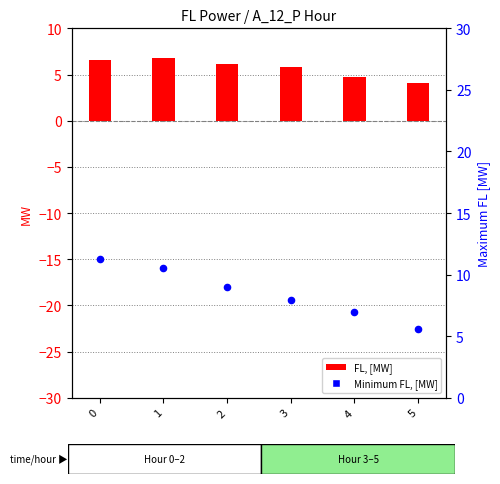

Which series contains the lowest Y value?

Minimum FL, [MW]